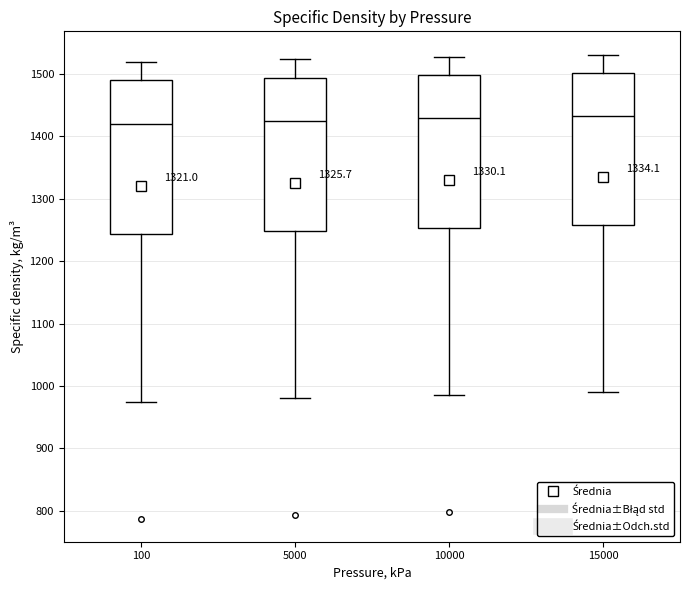

Where does the upper whisker of the box at x = 5000 end on the y-axis? The values are not printed on the chart, so give them approximately, as read against the axis.

1520